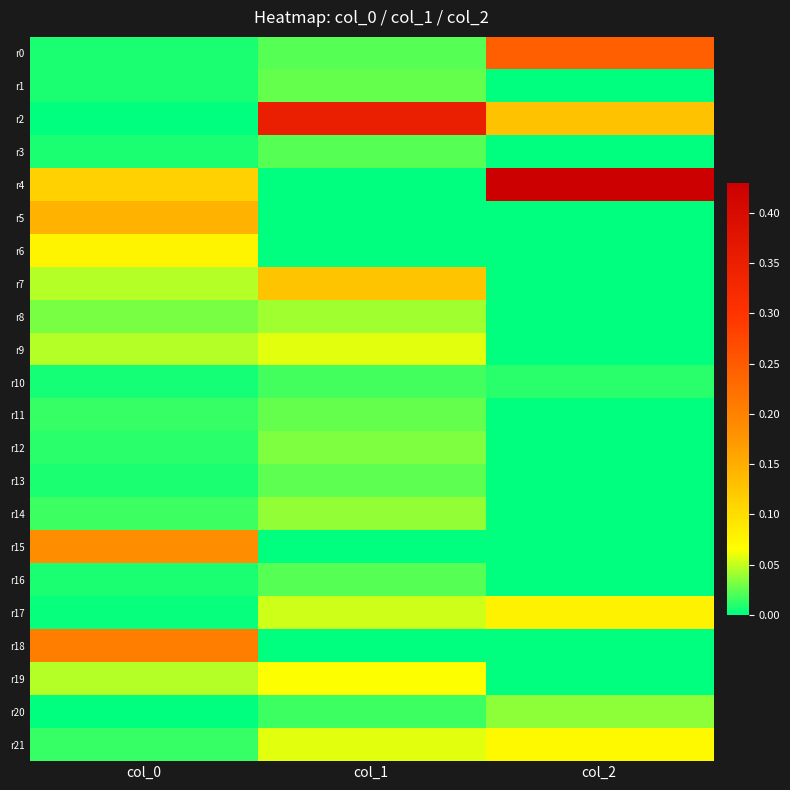

Reading left to right, extract all data points from this chart.

r0: col_0=0.0	col_1=0.0	col_2=0.2
r1: col_0=0.0	col_1=0.0	col_2=0.0
r2: col_0=0.0	col_1=0.4	col_2=0.1
r3: col_0=0.0	col_1=0.0	col_2=0.0
r4: col_0=0.1	col_1=0.0	col_2=0.4
r5: col_0=0.1	col_1=0.0	col_2=0.0
r6: col_0=0.1	col_1=0.0	col_2=0.0
r7: col_0=0.0	col_1=0.1	col_2=0.0
r8: col_0=0.0	col_1=0.0	col_2=0.0
r9: col_0=0.0	col_1=0.1	col_2=0.0
r10: col_0=0.0	col_1=0.0	col_2=0.0
r11: col_0=0.0	col_1=0.0	col_2=0.0
r12: col_0=0.0	col_1=0.0	col_2=0.0
r13: col_0=0.0	col_1=0.0	col_2=0.0
r14: col_0=0.0	col_1=0.0	col_2=0.0
r15: col_0=0.2	col_1=0.0	col_2=0.0
r16: col_0=0.0	col_1=0.0	col_2=0.0
r17: col_0=0.0	col_1=0.1	col_2=0.1
r18: col_0=0.2	col_1=0.0	col_2=0.0
r19: col_0=0.0	col_1=0.1	col_2=0.0
r20: col_0=0.0	col_1=0.0	col_2=0.0
r21: col_0=0.0	col_1=0.1	col_2=0.1